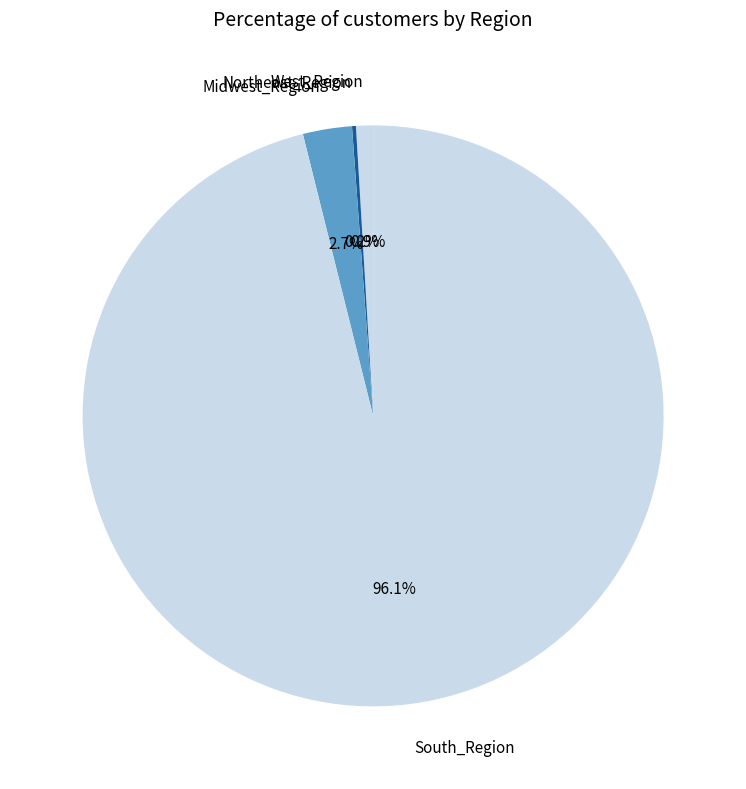

Which category has the biggest portion of the pie?

South_Region